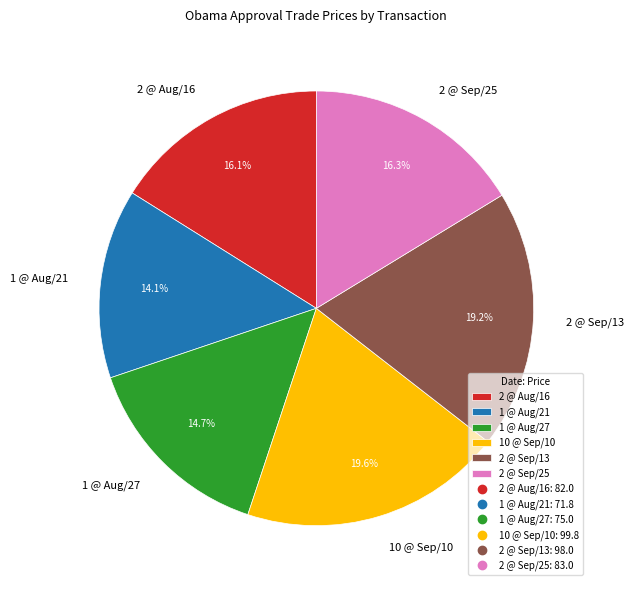

To the nearest percent, what is the difference between the 2 @ Sep/25 and 1 @ Aug/27 slice percentages?

2%